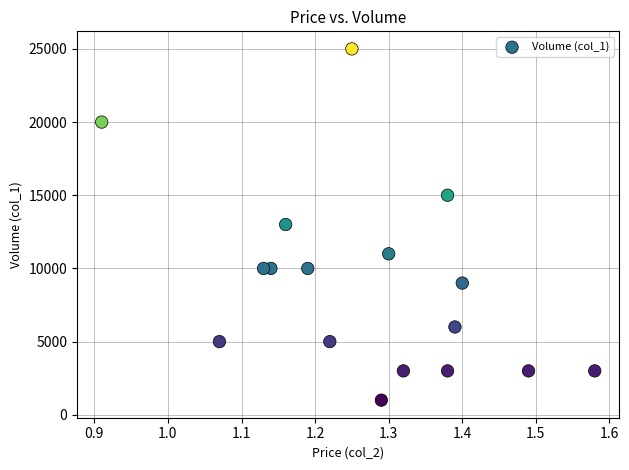

Count the number of points in this scatter plot.

17